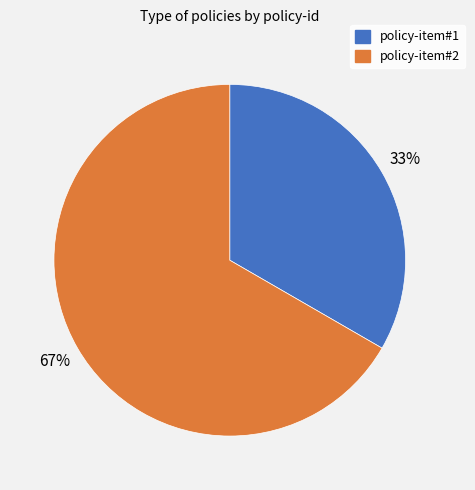

What percentage is the policy-item#2 slice, to the nearest percent?

67%